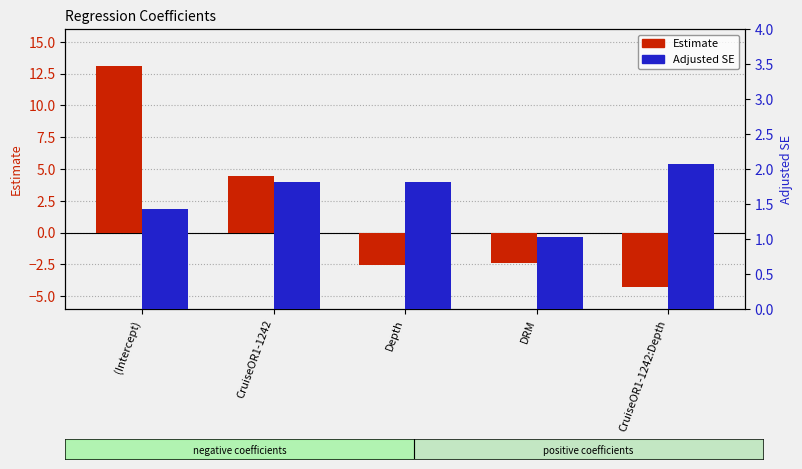

At which category is the sum across all series the highest?

(Intercept)